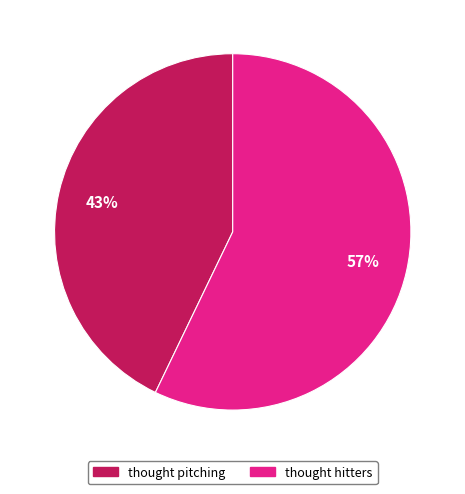

How many slices are in this pie chart?

2